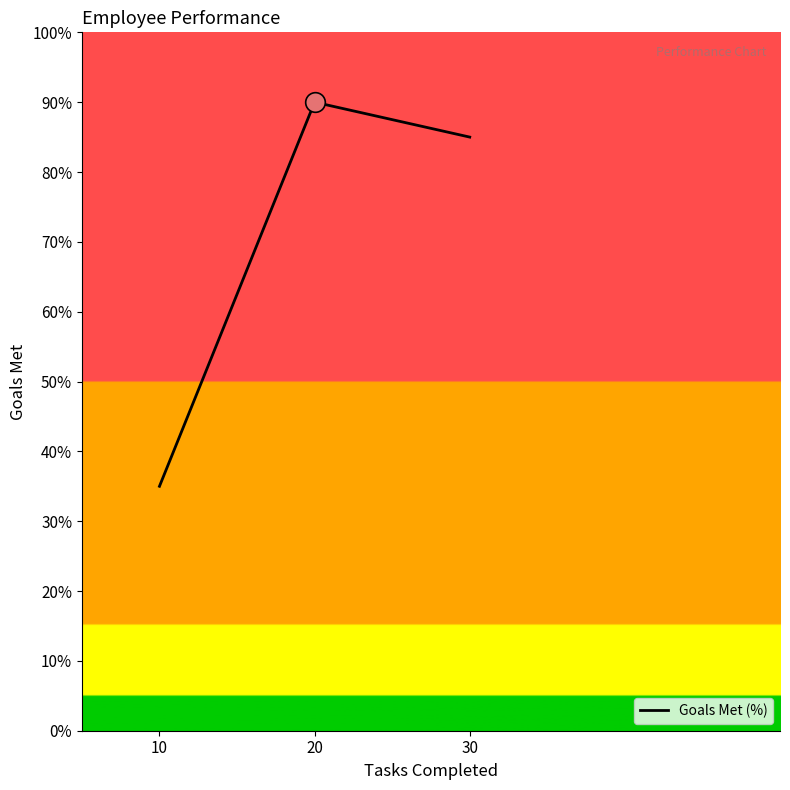

How many lines are shown in the chart?

1